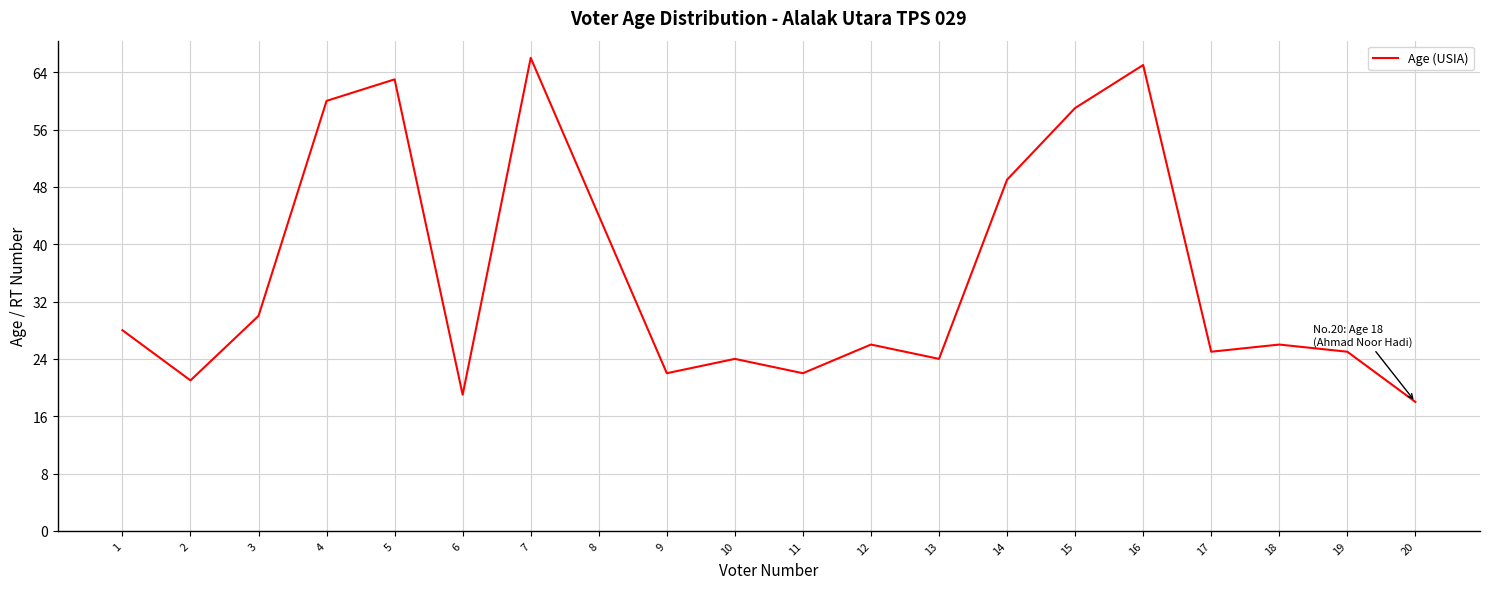

What is the difference between the maximum and minimum values?

48